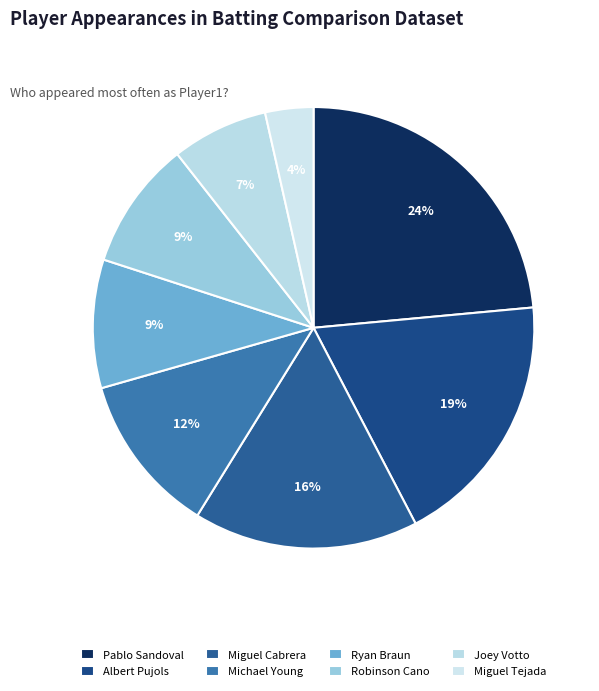

To the nearest percent, what is the difference between the largest and smallest slice percentages?

20%